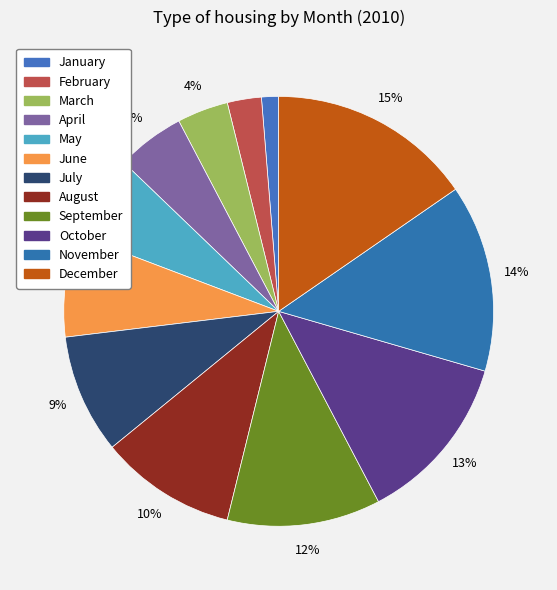

To the nearest percent, what percentage of the pie is March?

4%